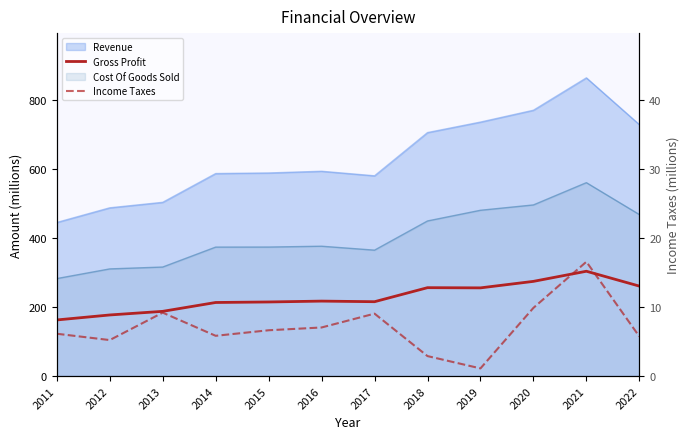

Between 2013 and 2019, which series saw the biggest shift?

Gross Profit